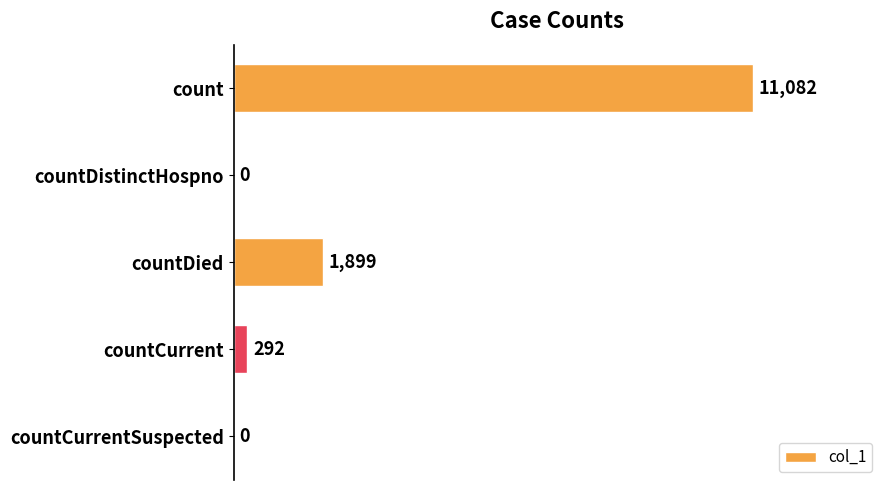

At which label is the value closest to 5541?

countDied